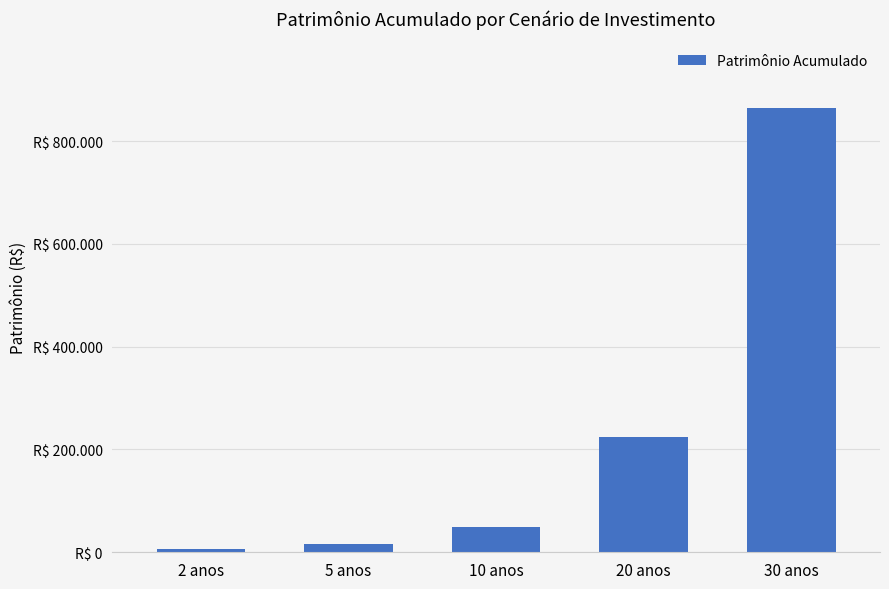

Reading left to right, what are all the values shown in this chart?

5445.5	16755.4	48656.8	225039.7	864433.9